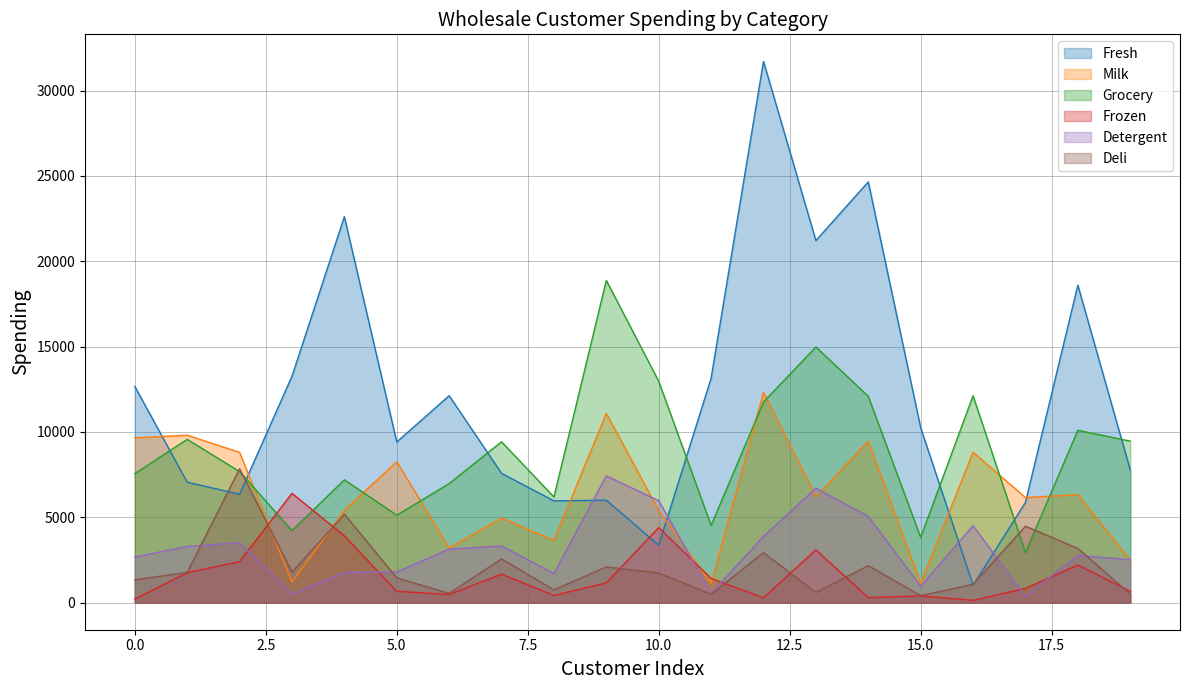

How many interior local peaks does the Milk series have?

8